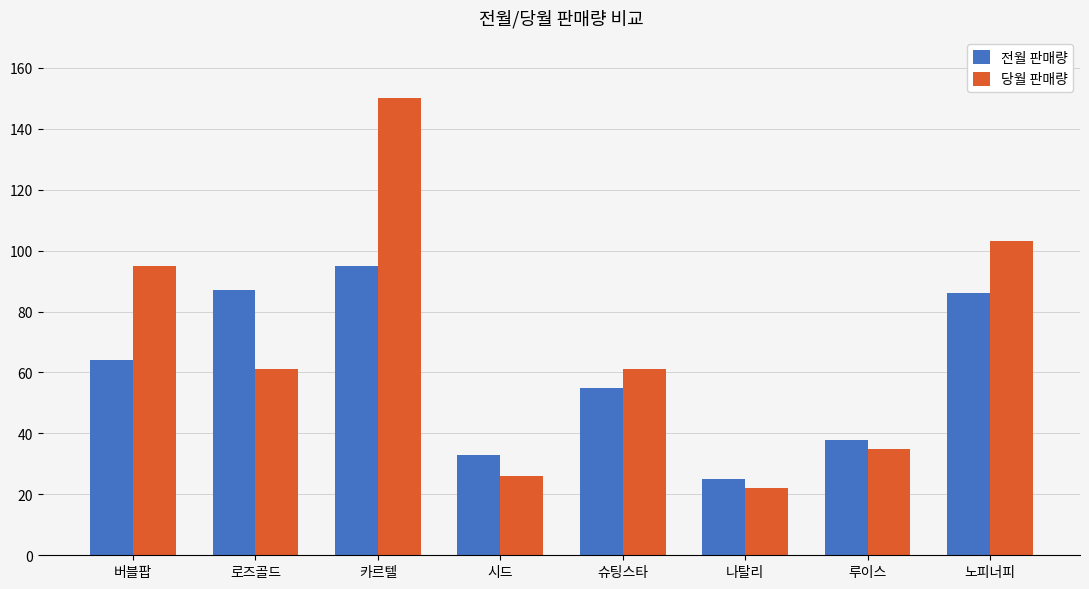

How many bars are there in each group?

2